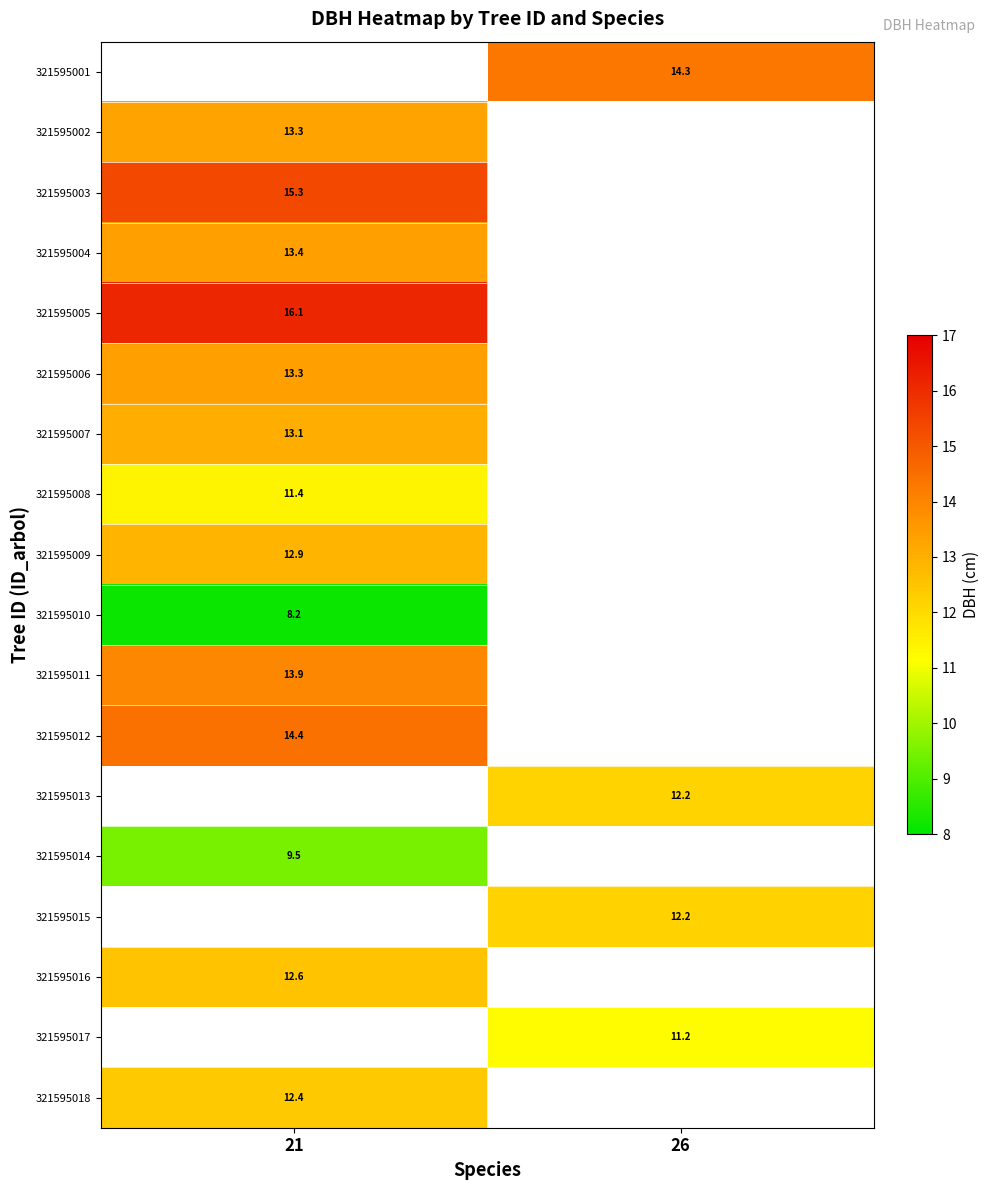

The value of 321595011 at 21 is 21.3. True or false?

False